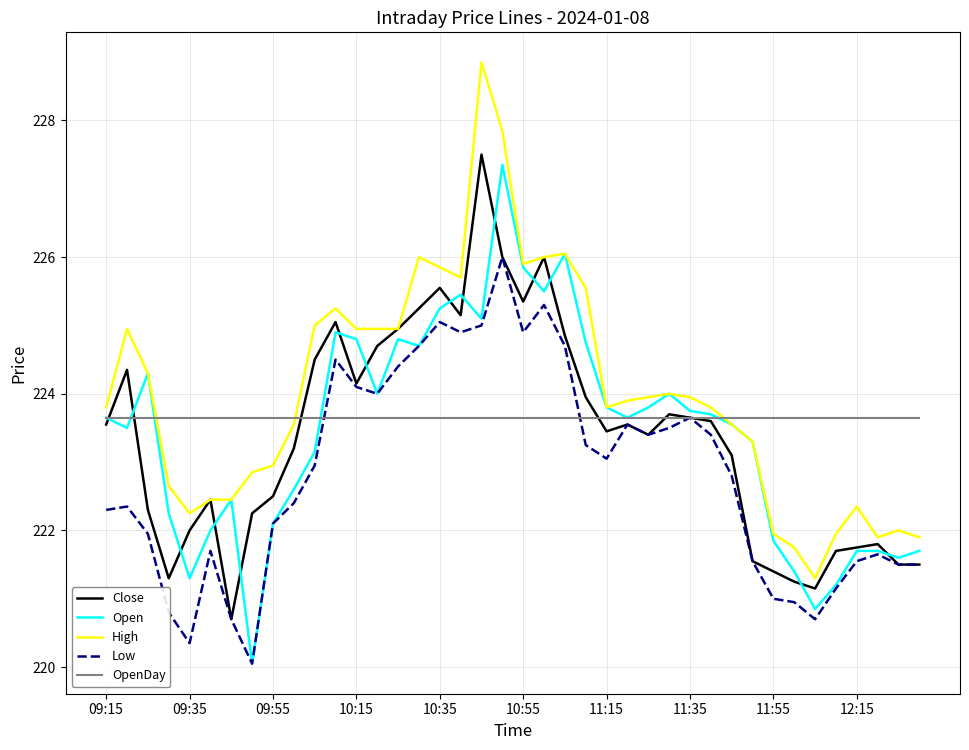

What is the smallest value displayed?

220.1